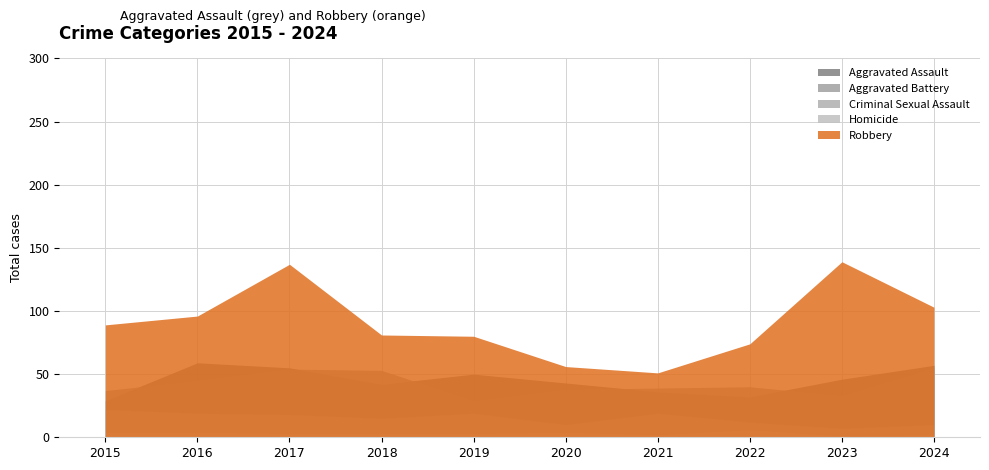

Is it true that Aggravated Assault equals 43 at 2020?

True